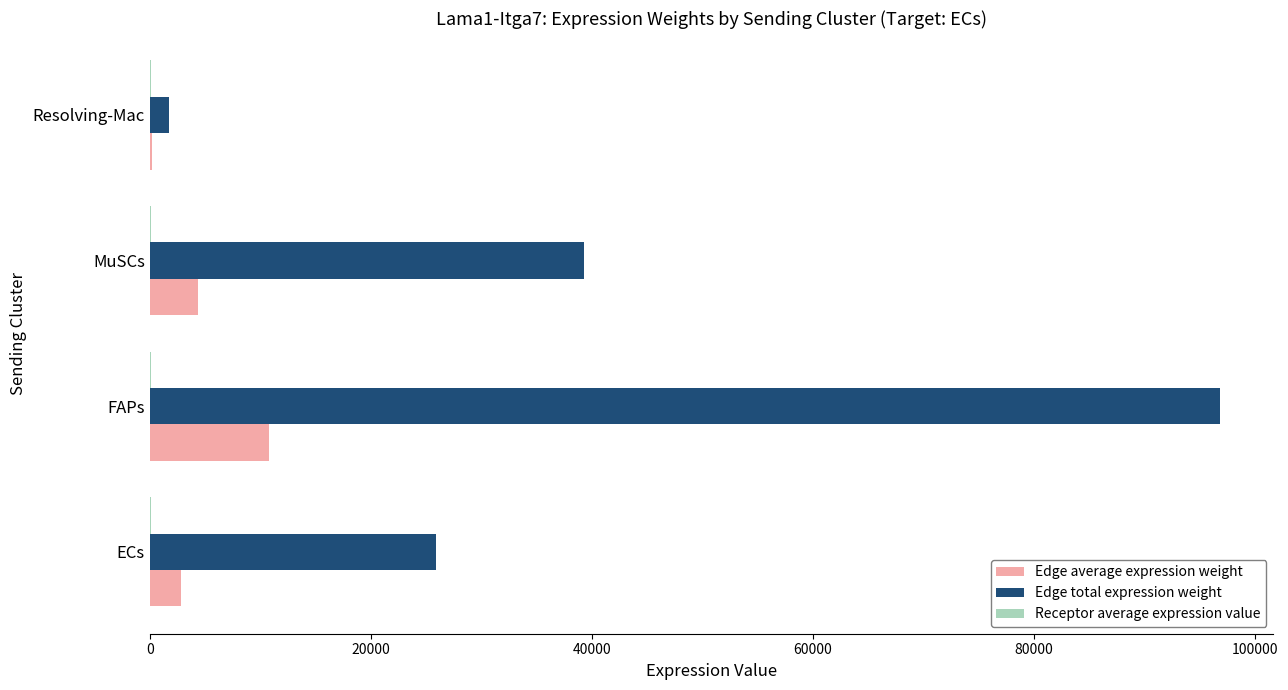

What is the sum of all Edge total expression weight values?

163726.3